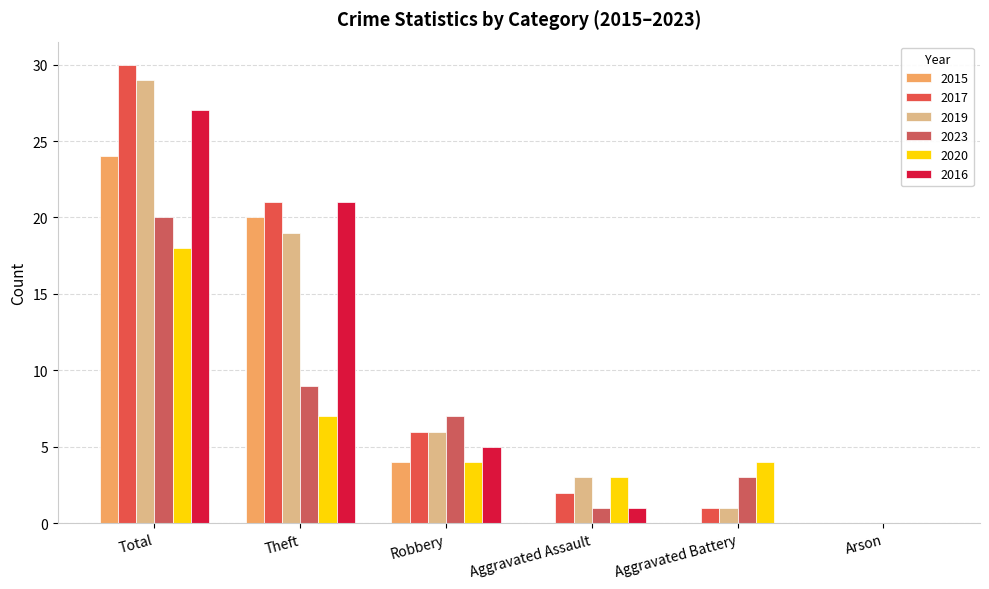

What is the total value across all series at Aggravated Assault?

10